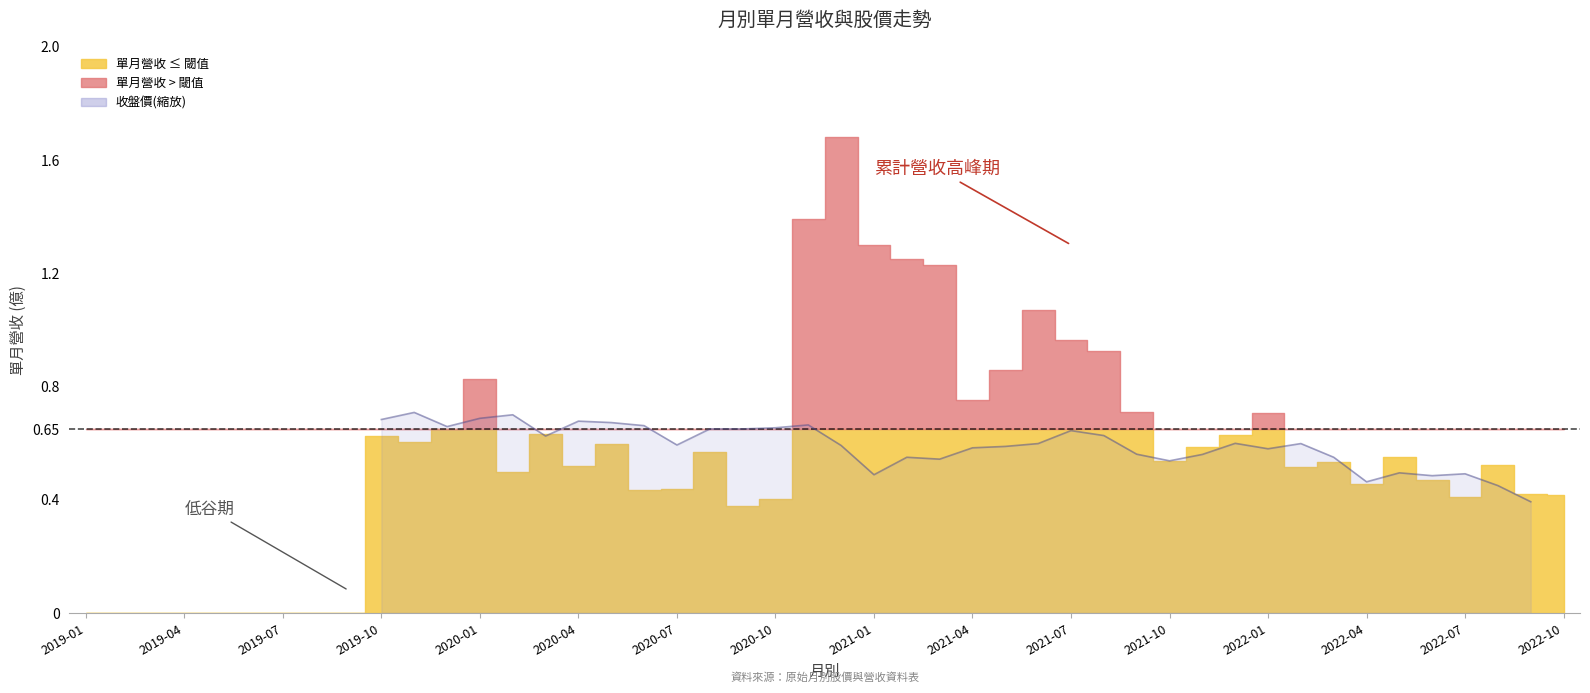

How many lines are shown in the chart?

1